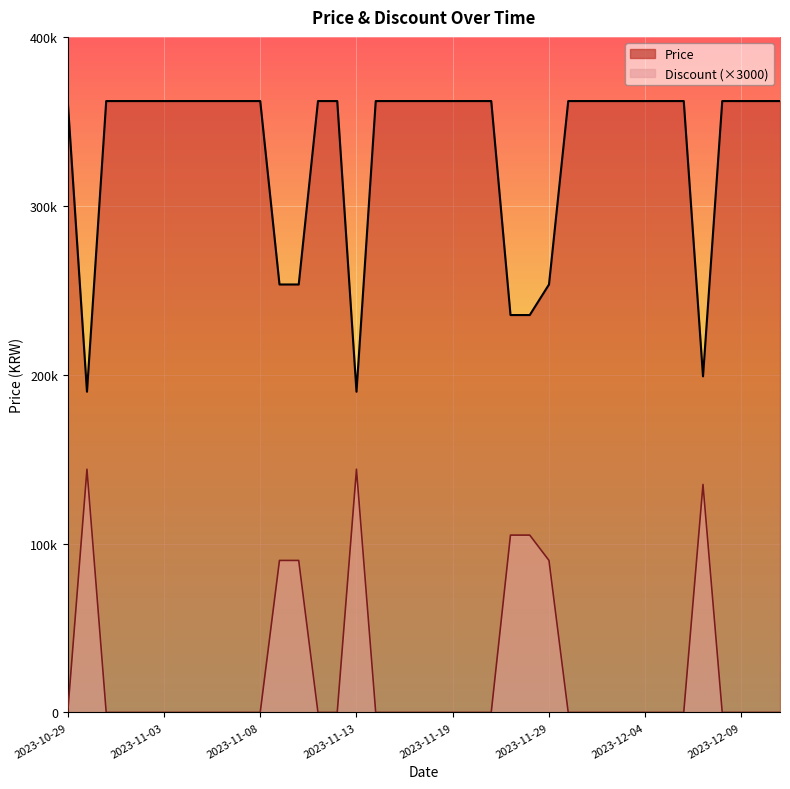

Is it true that Discount equals 191395 at 2023-12-07?

False